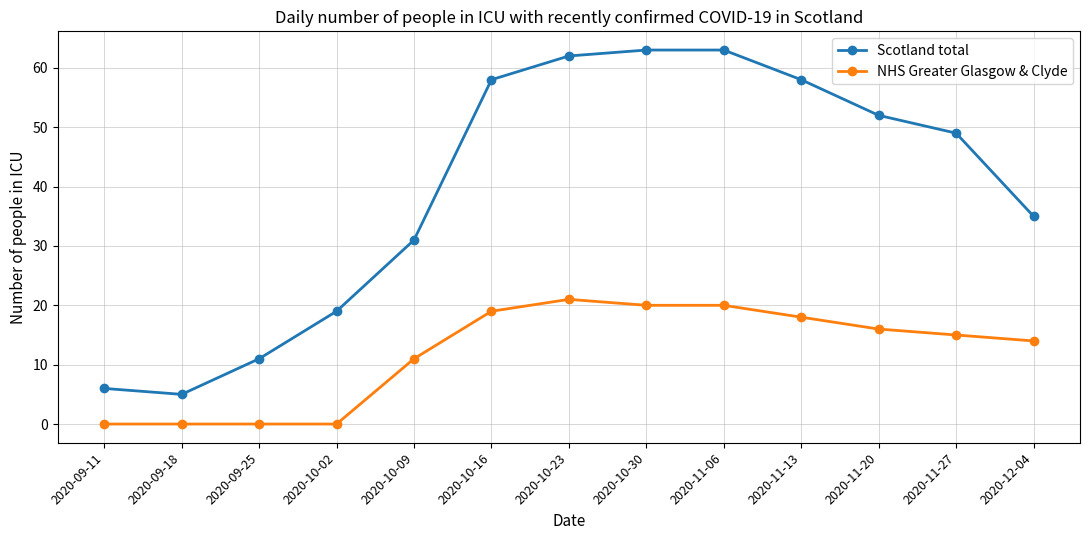

Reading right to left, extract all data points from this chart.

Scotland total: 2020-12-04=35	2020-11-27=49	2020-11-20=52	2020-11-13=58	2020-11-06=63	2020-10-30=63	2020-10-23=62	2020-10-16=58	2020-10-09=31	2020-10-02=19	2020-09-25=11	2020-09-18=5	2020-09-11=6
NHS Greater Glasgow & Clyde: 2020-12-04=14	2020-11-27=15	2020-11-20=16	2020-11-13=18	2020-11-06=20	2020-10-30=20	2020-10-23=21	2020-10-16=19	2020-10-09=11	2020-10-02=0	2020-09-25=0	2020-09-18=0	2020-09-11=0